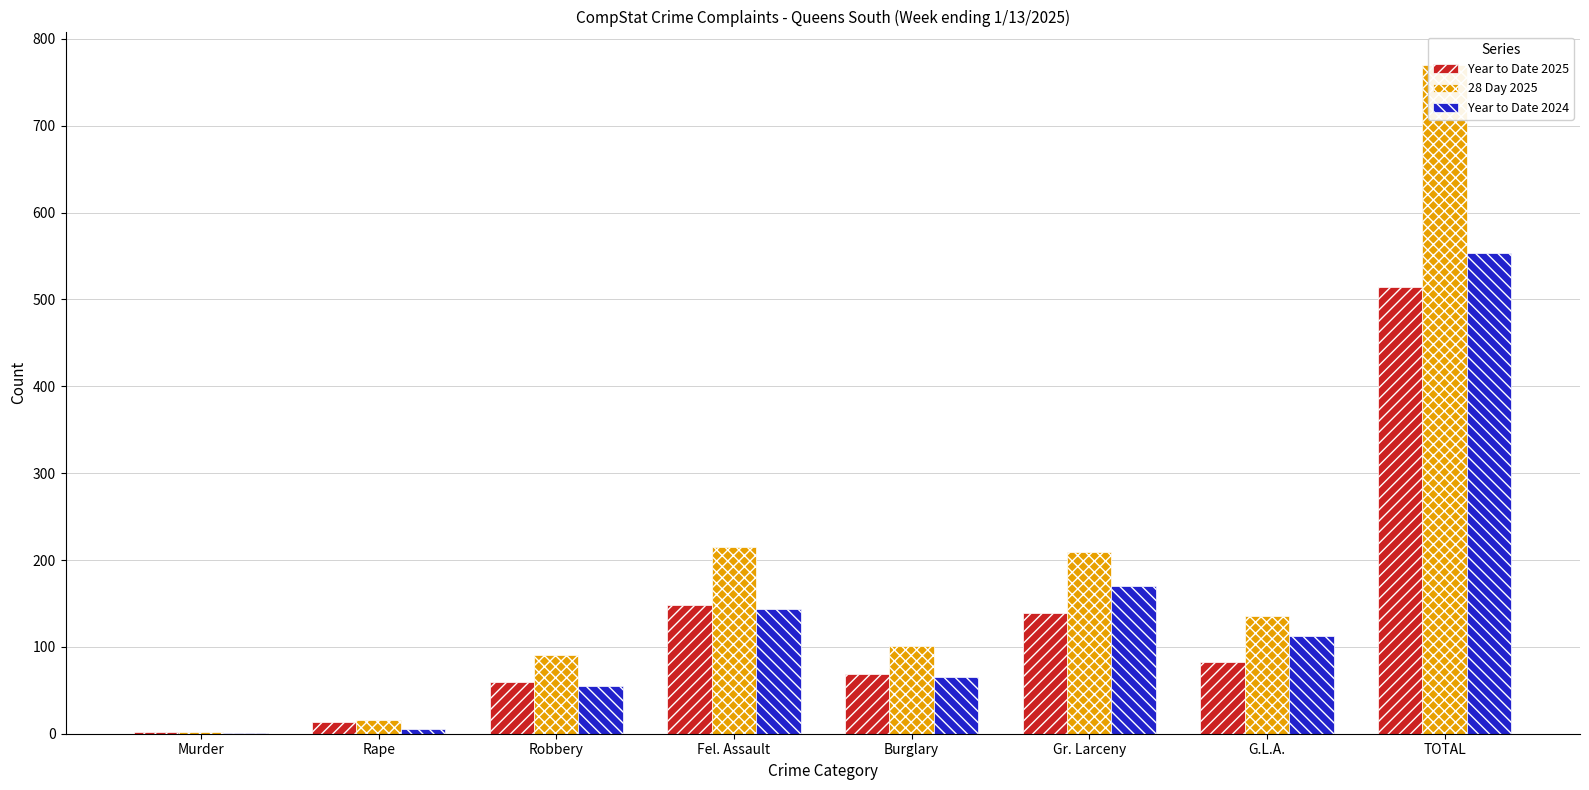

Does the chart contain any negative values?

No